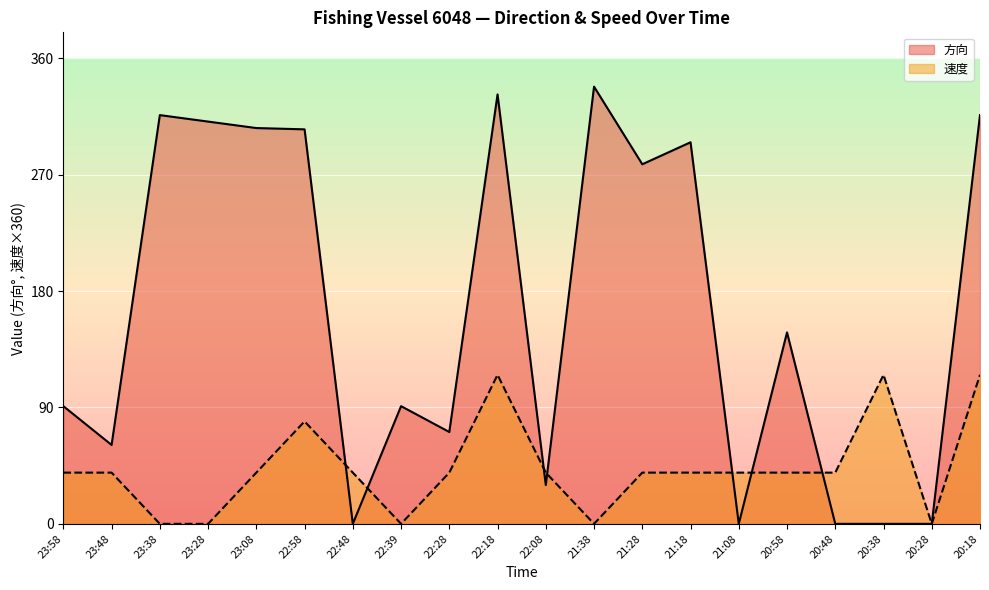

The value of 方向 at 20:48 is -186.2. True or false?

False